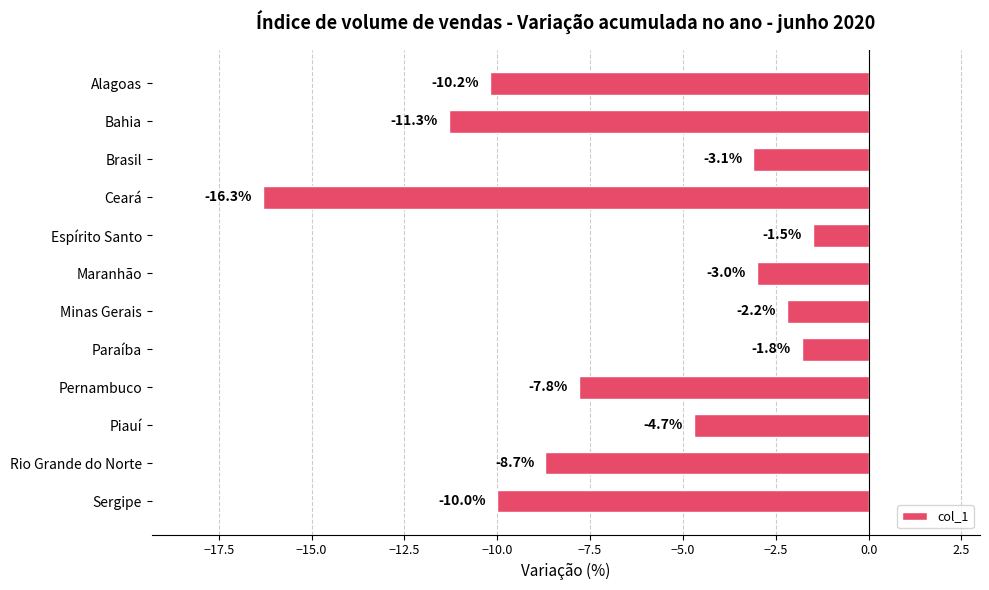

How many bars are there in total?

12